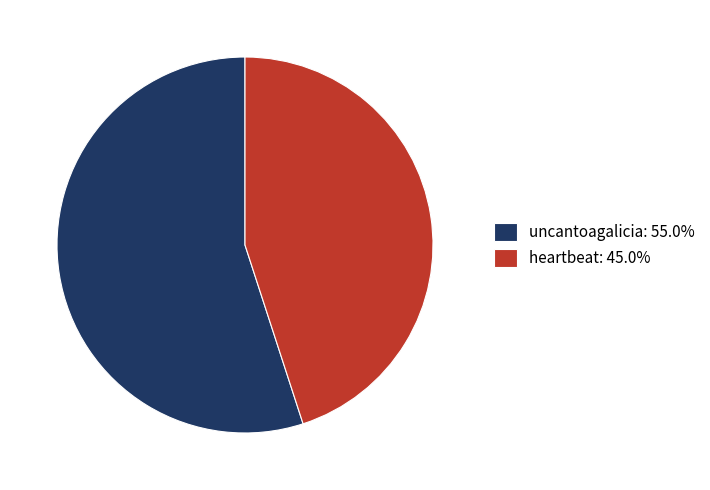

Approximately how many times larger is the value at heartbeat compared to uncantoagalicia?

0.8